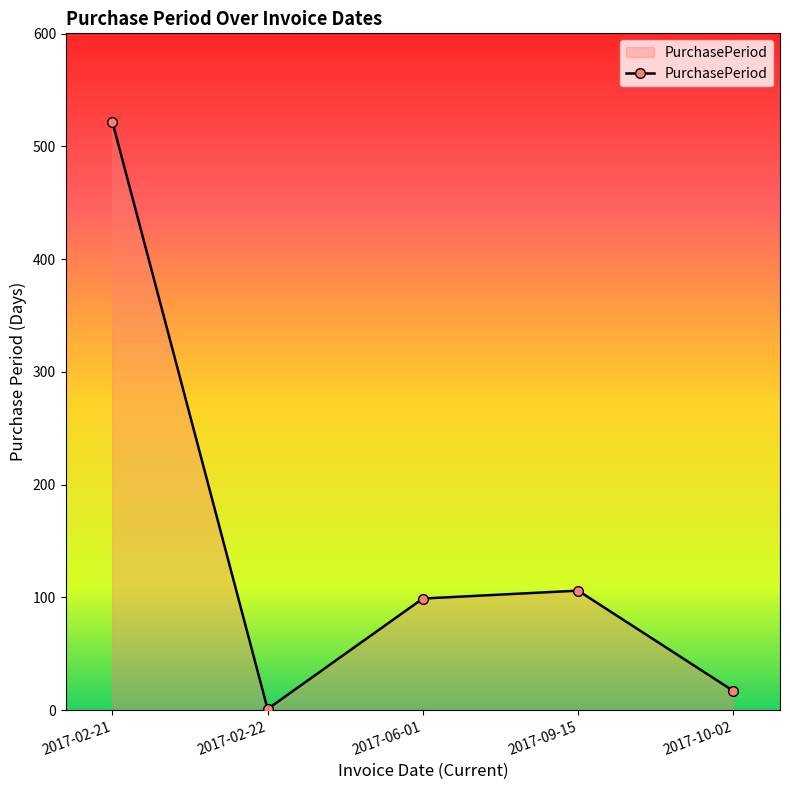

List the labels in order of value, smallest first.

2017-02-22, 2017-10-02, 2017-06-01, 2017-09-15, 2017-02-21